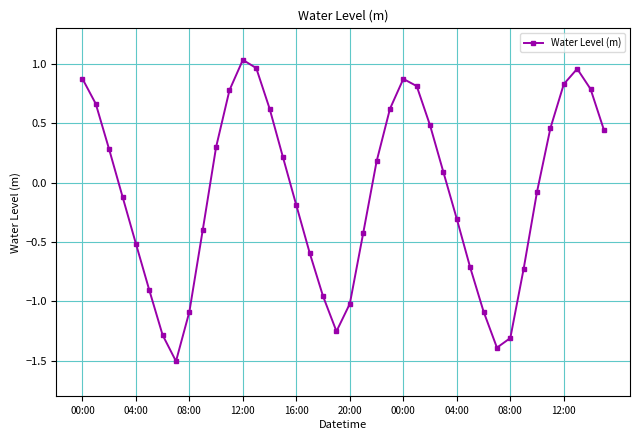

What is the average value?

-0.1